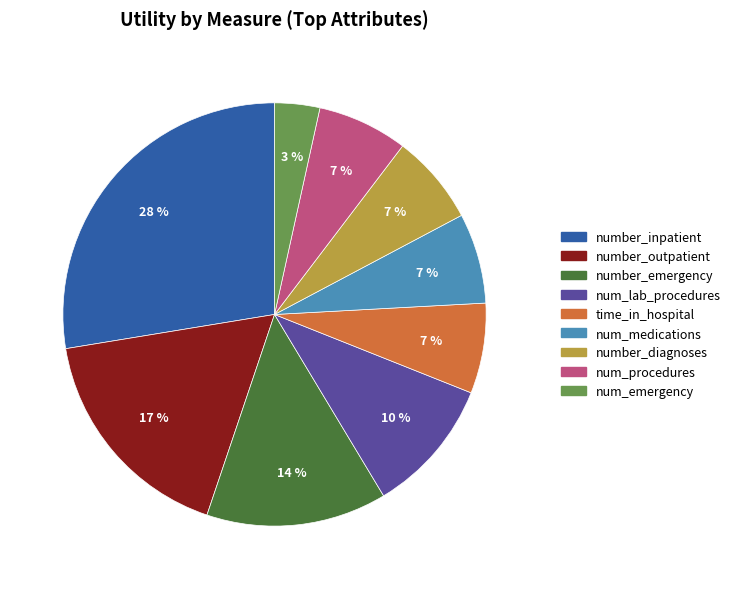

How many segments does this pie chart have?

9